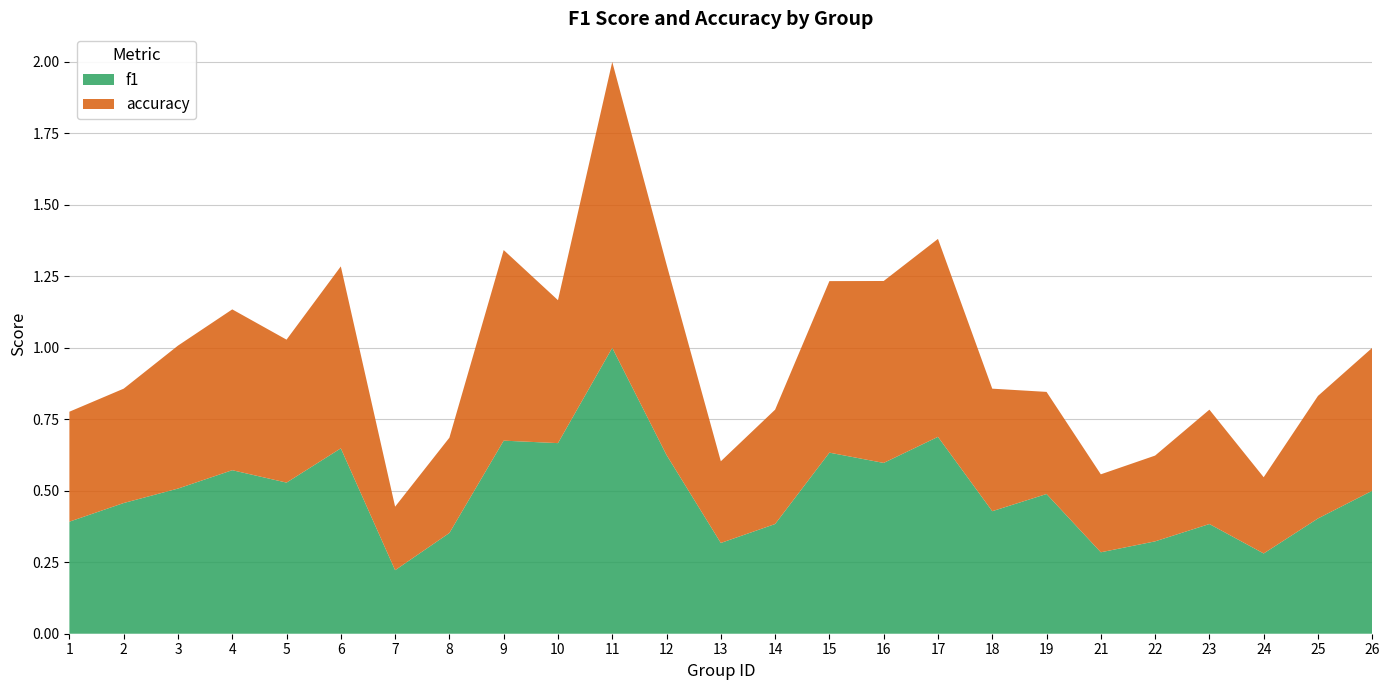

Reading right to left, what are all the values shown in this chart?

f1: 26=0.5	25=0.4	24=0.3	23=0.4	22=0.3	21=0.3	19=0.5	18=0.4	17=0.7	16=0.6	15=0.6	14=0.4	13=0.3	12=0.6	11=1.0	10=0.7	9=0.7	8=0.4	7=0.2	6=0.6	5=0.5	4=0.6	3=0.5	2=0.5	1=0.4
accuracy: 26=0.5	25=0.4	24=0.3	23=0.4	22=0.3	21=0.3	19=0.4	18=0.4	17=0.7	16=0.6	15=0.6	14=0.4	13=0.3	12=0.7	11=1.0	10=0.5	9=0.7	8=0.3	7=0.2	6=0.6	5=0.5	4=0.6	3=0.5	2=0.4	1=0.4